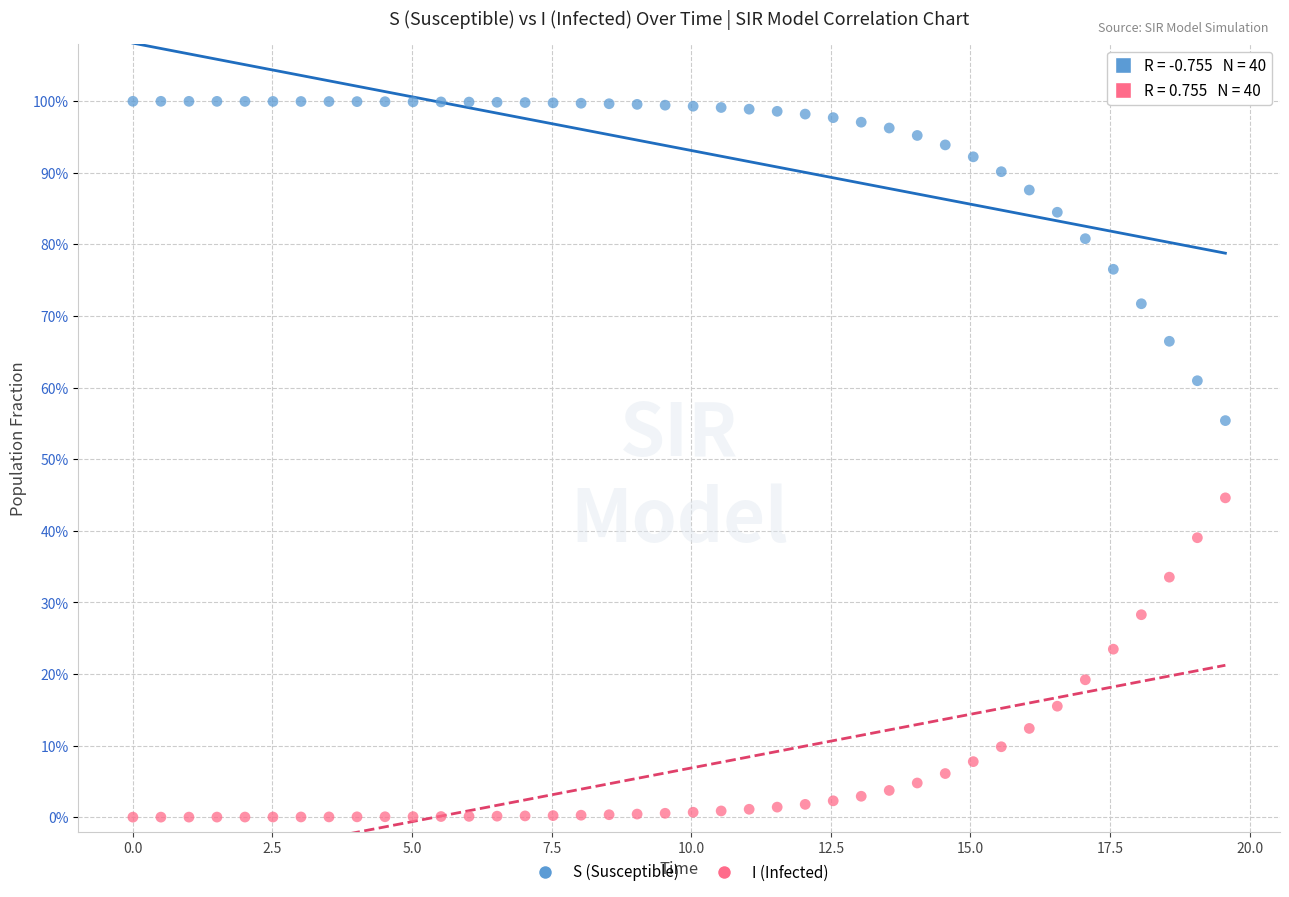

What are all the series names shown in the legend?

S (Susceptible), I (Infected)